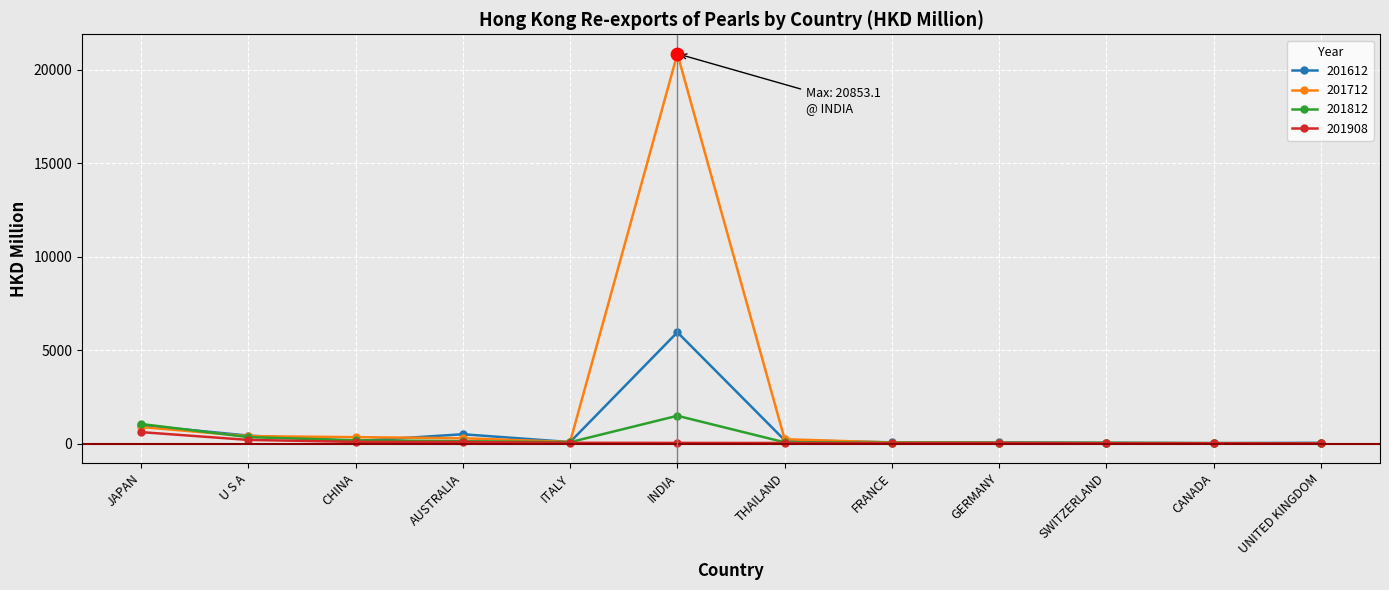

What is the total value across all series at AUSTRALIA?

987.0